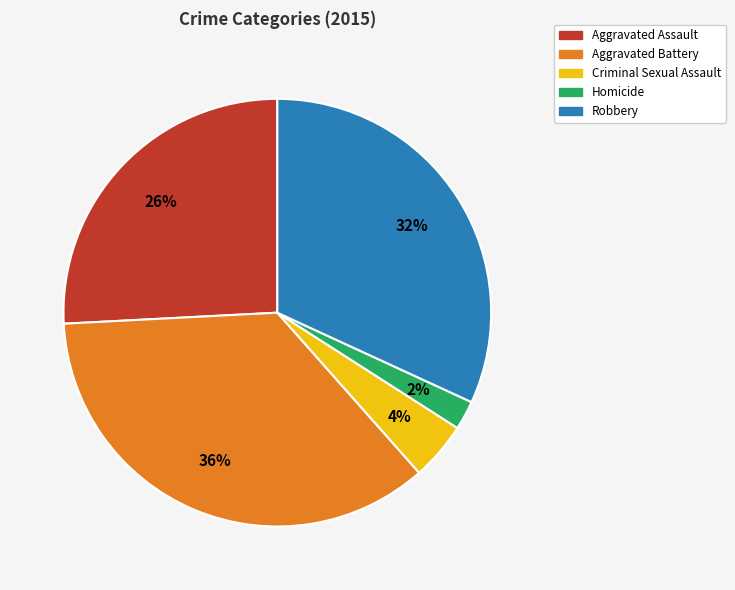

To the nearest percent, what is the difference between the Robbery and Aggravated Assault slice percentages?

6%